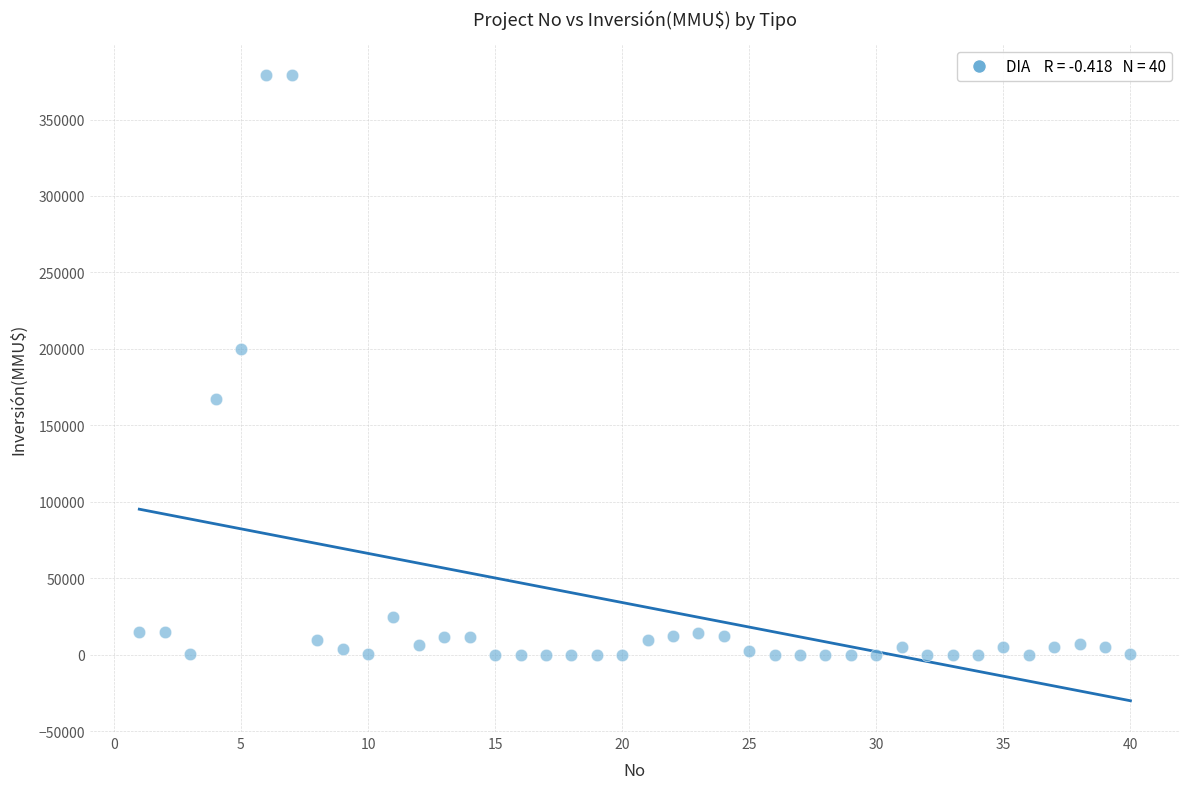

What Y value in the scatter plot is closest to 189436?

200000